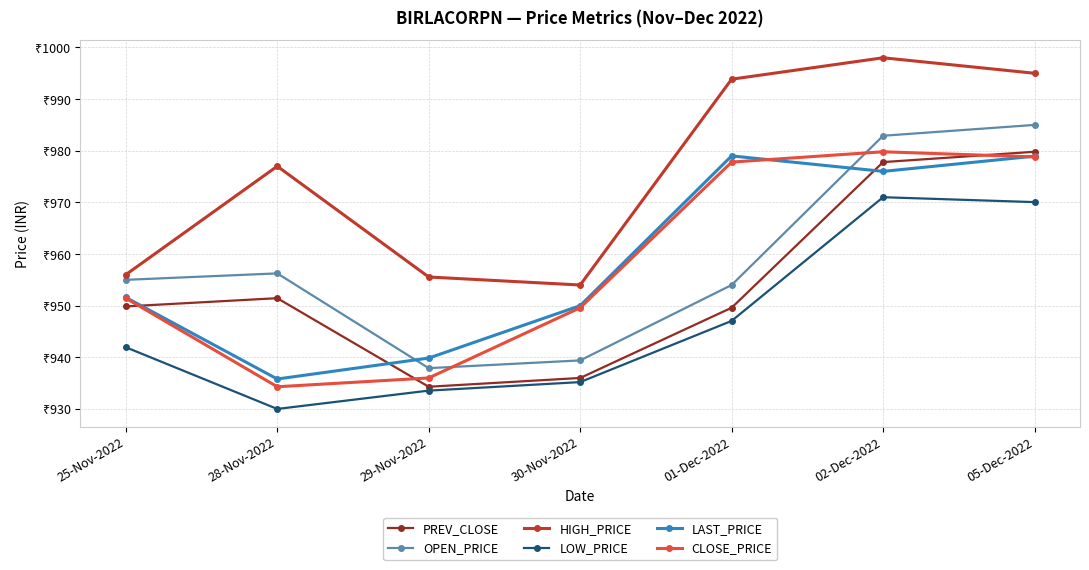

What are all the series names shown in the legend?

PREV_CLOSE, OPEN_PRICE, HIGH_PRICE, LOW_PRICE, LAST_PRICE, CLOSE_PRICE